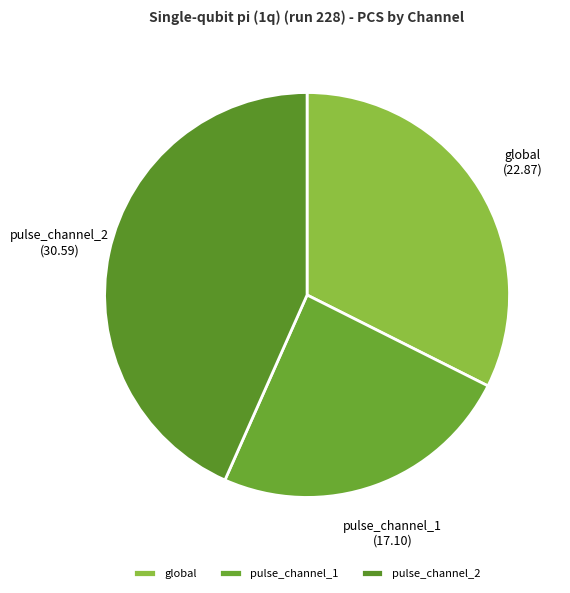

Which has a higher value, pulse_channel_1 or global?

global